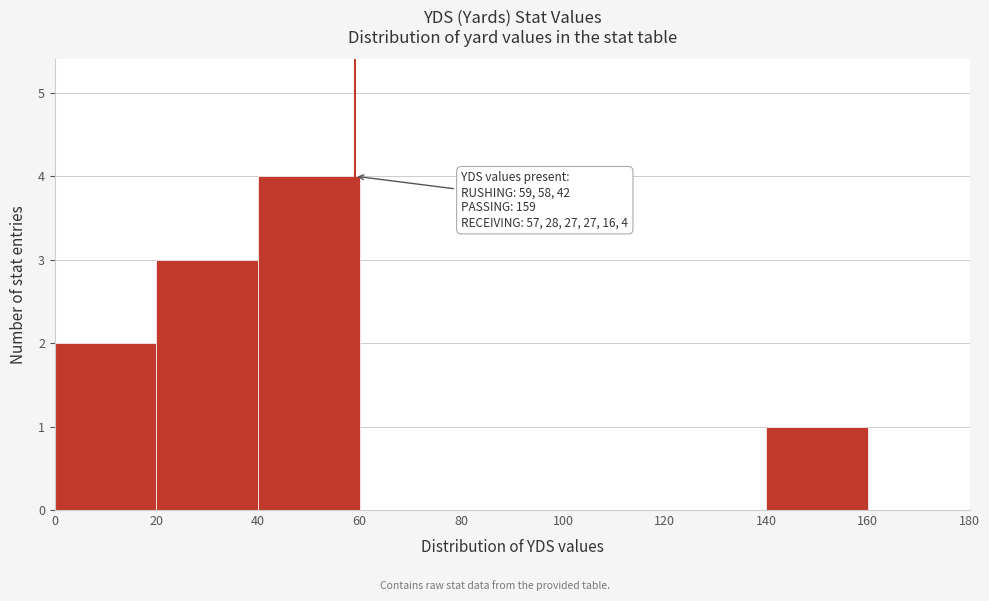

Over which range of the x-axis is the bar tallest?

40 to 60